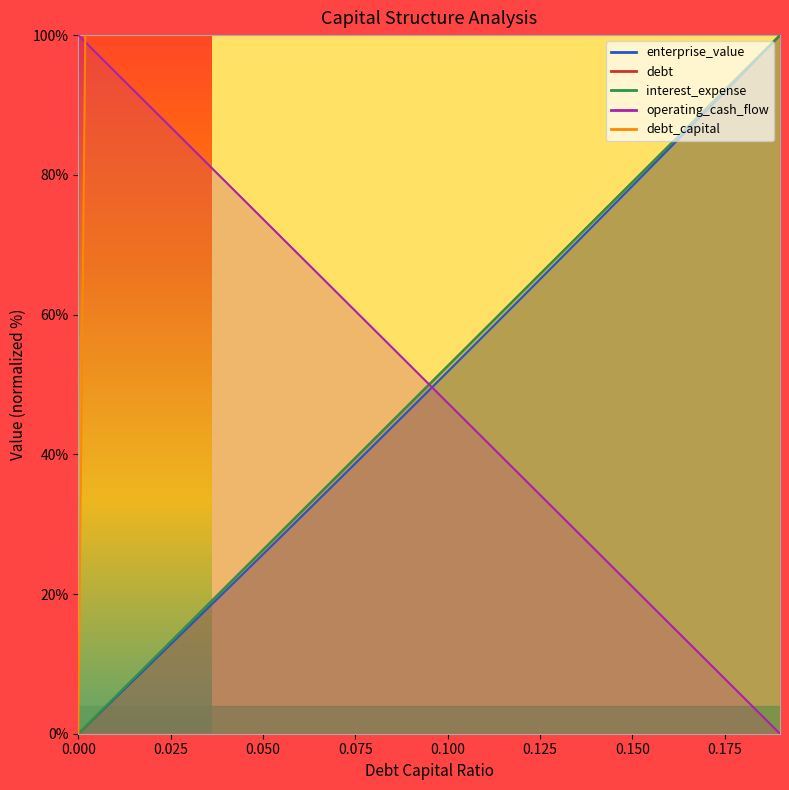

At which category does the chart reach its peak across all series?

0.19